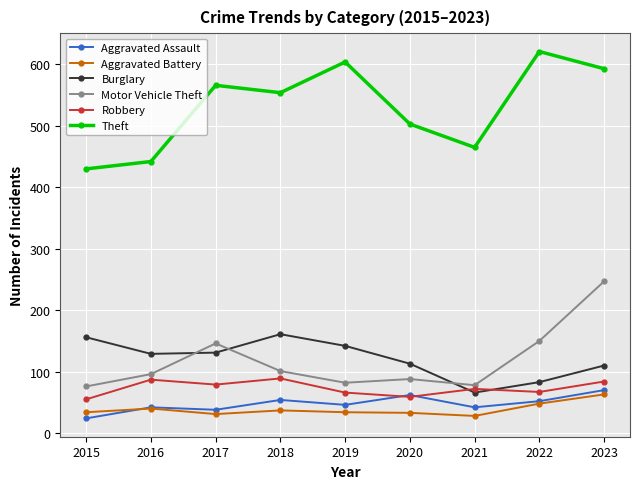

What is the approximate value of Aggravated Battery at 2017?

31